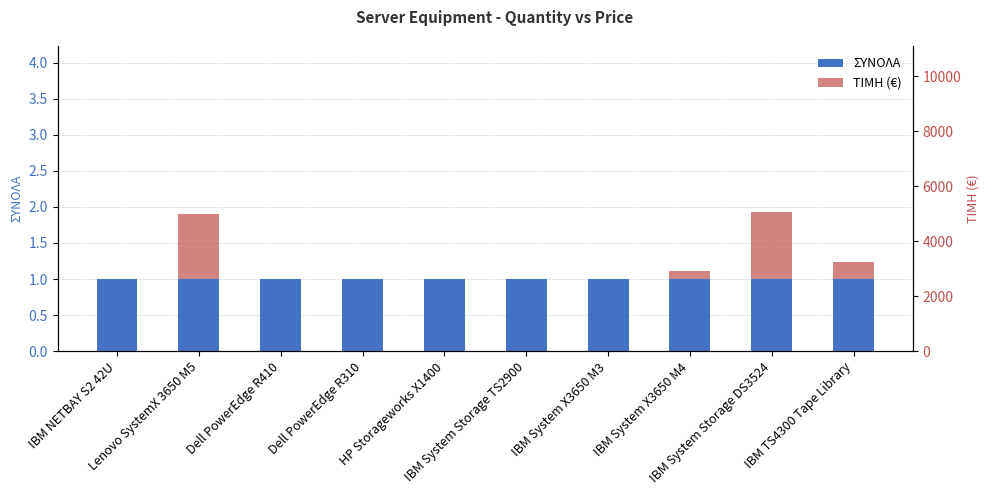

What is the difference between the maximum and minimum values in the ΤΙΜΗ series?

7391.0